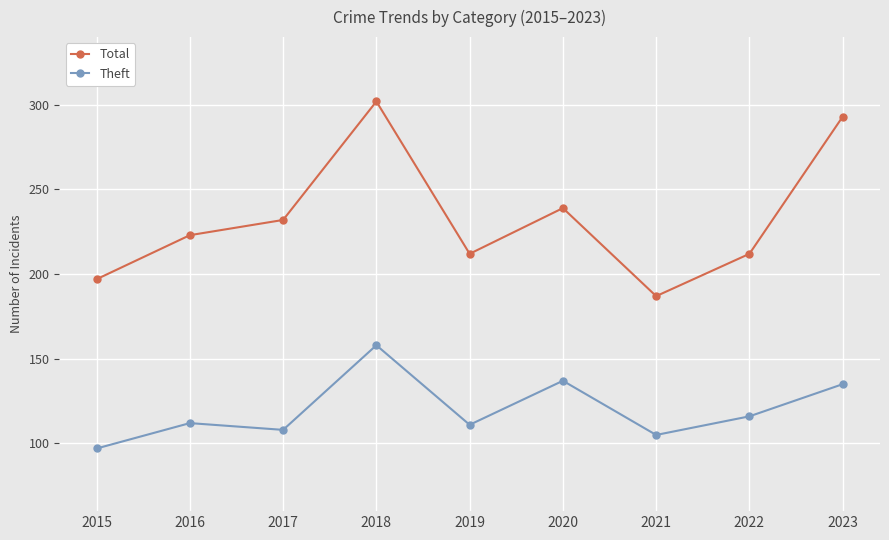

Is the value of Theft at 2019 greater than the value of Total at 2015?

No